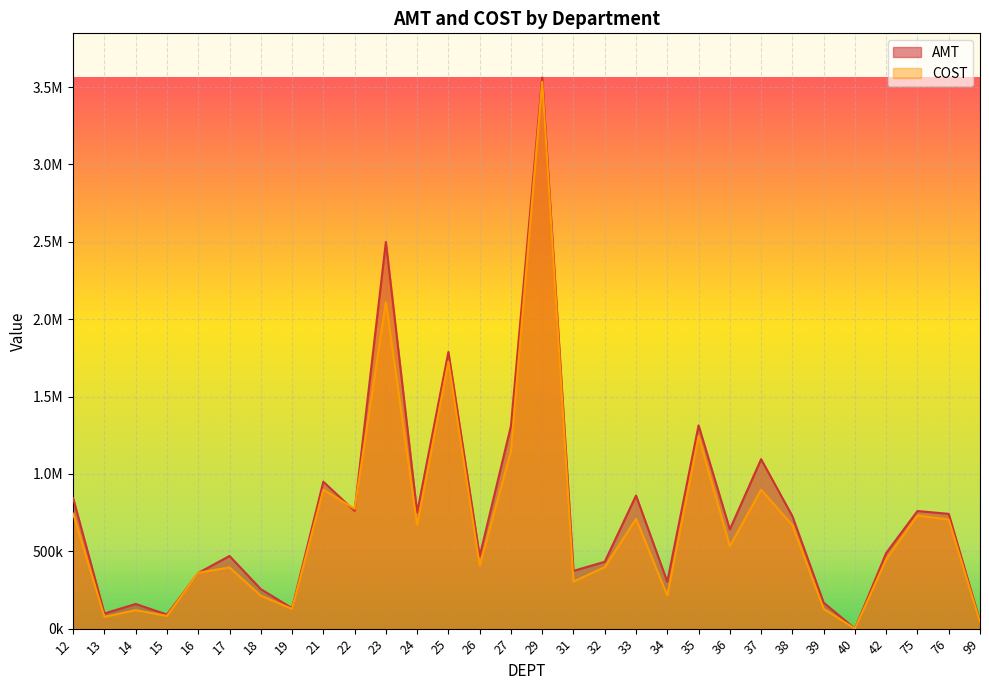

Rank the series by their maximum value, from lowest to highest.

COST, AMT